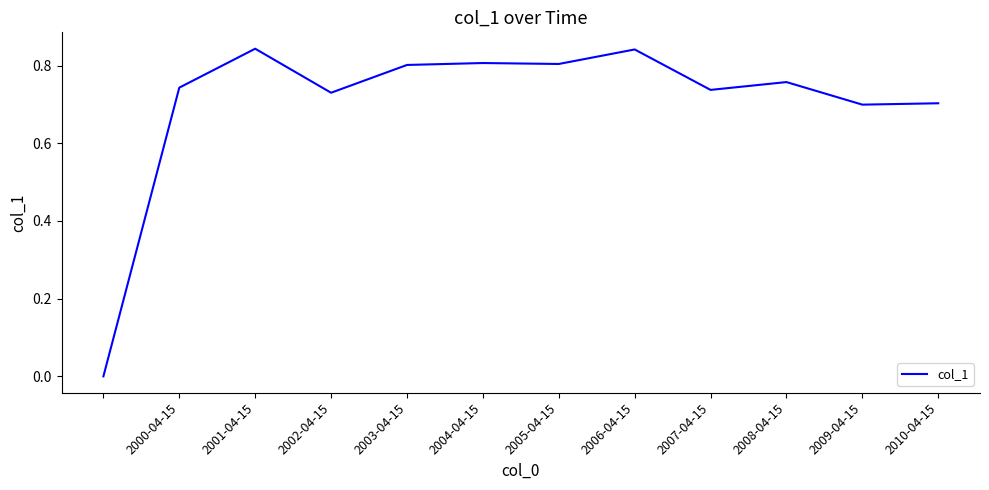

Which has a higher value, 2000-04-15 or 2001-04-15?

2001-04-15